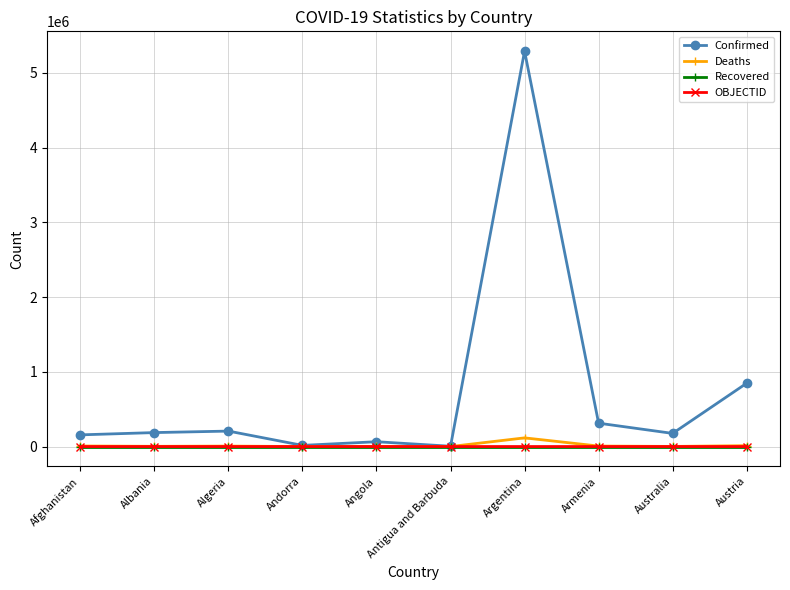

How many categories are shown in the chart?

10